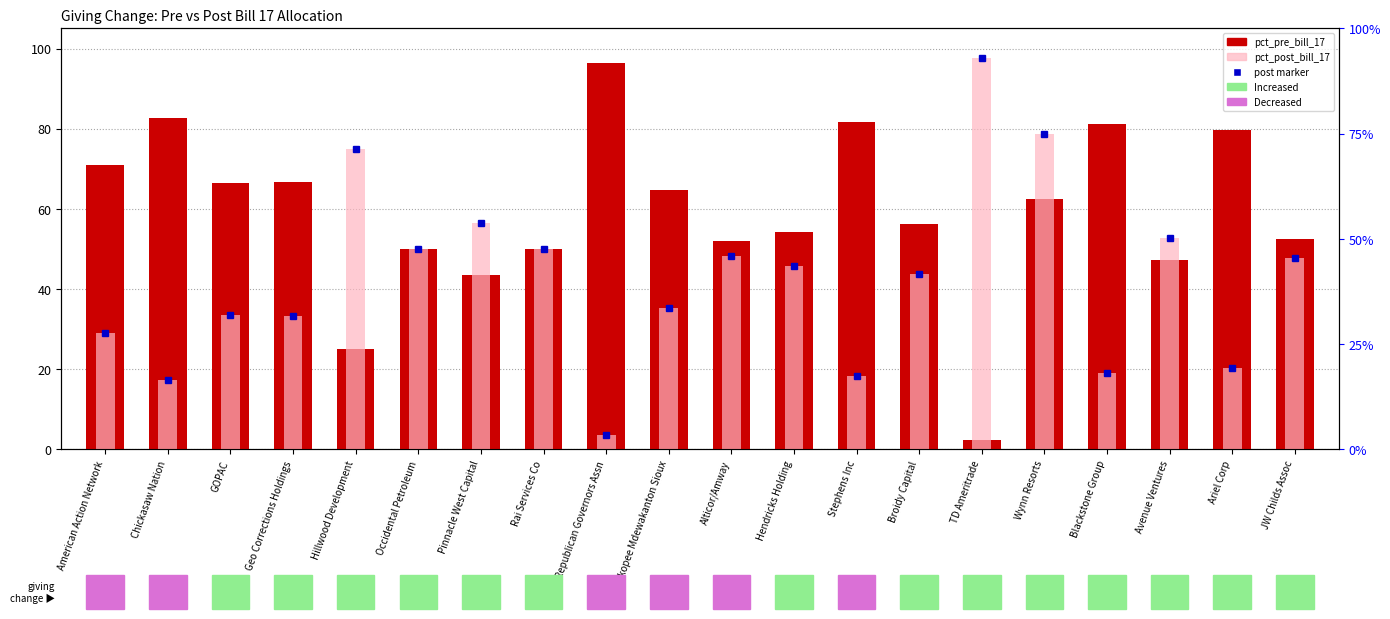

At Hillwood Development, list the series in order from smallest to largest.

pct_pre_bill_17, pct_post_bill_17